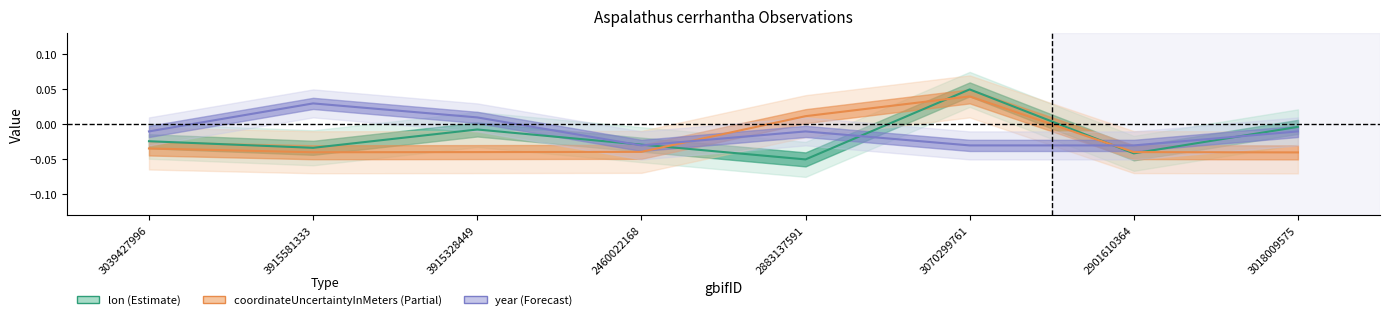

How many distinct data groups are displayed?

3